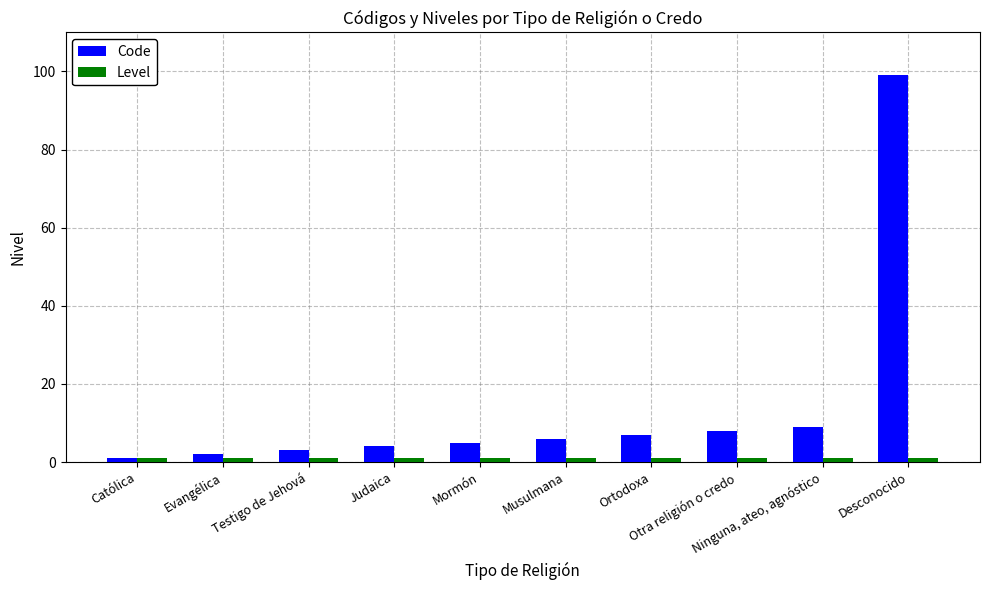

What is the highest value of the Code series?

99